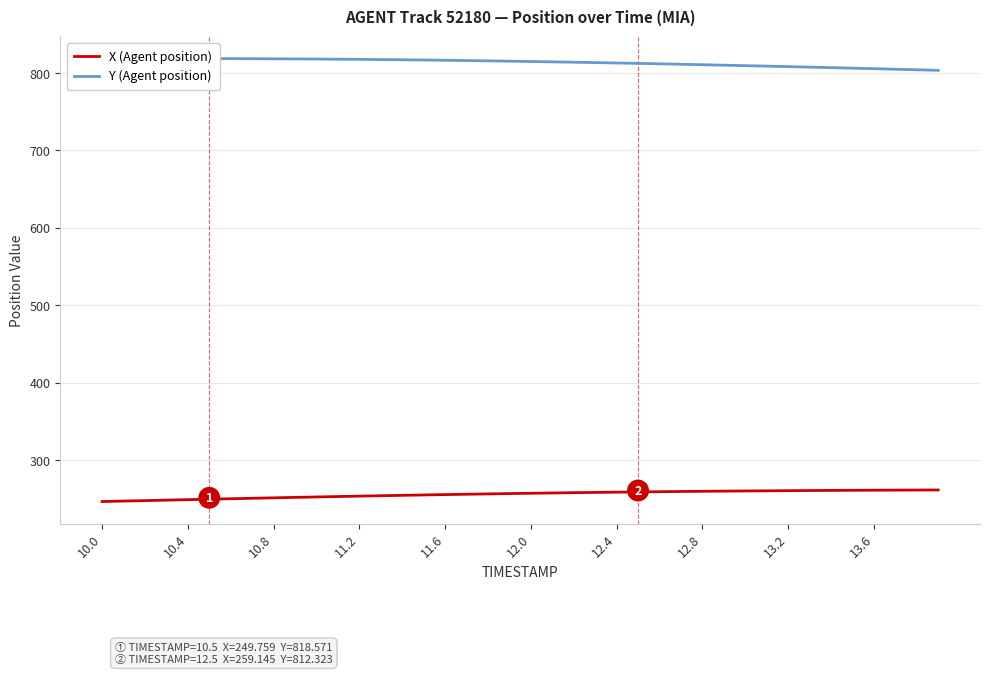

Which series has the largest total across all categories?

Y (Agent position)